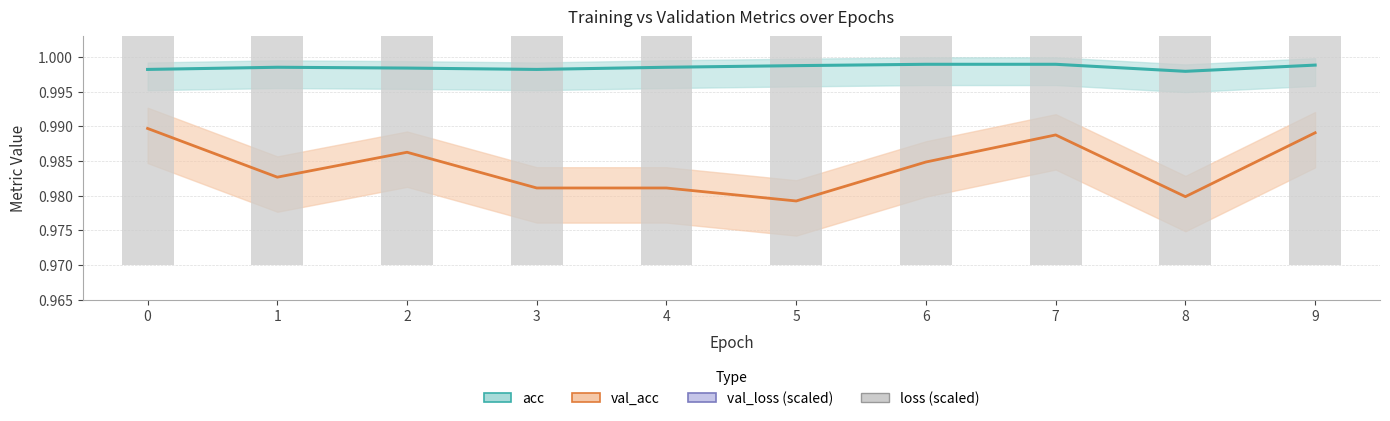

Which category has the lowest value across all series?

9